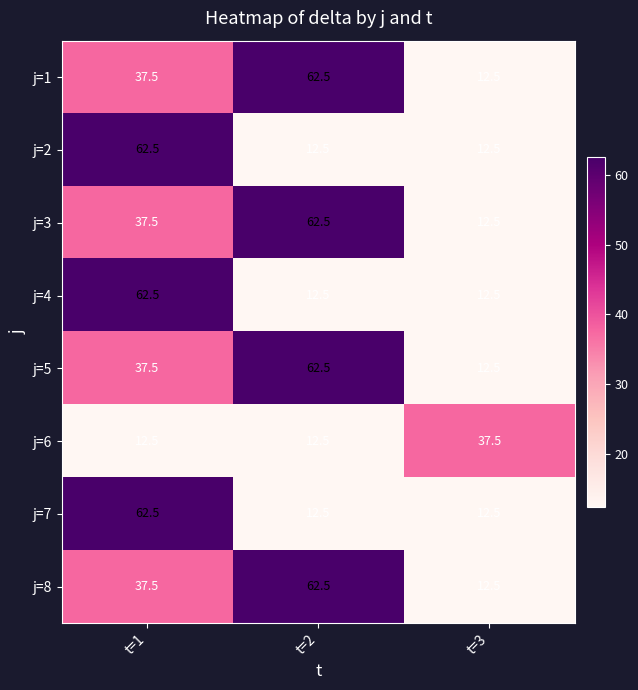

Is the value of j=5 at t=3 greater than the value of j=1 at t=2?

No